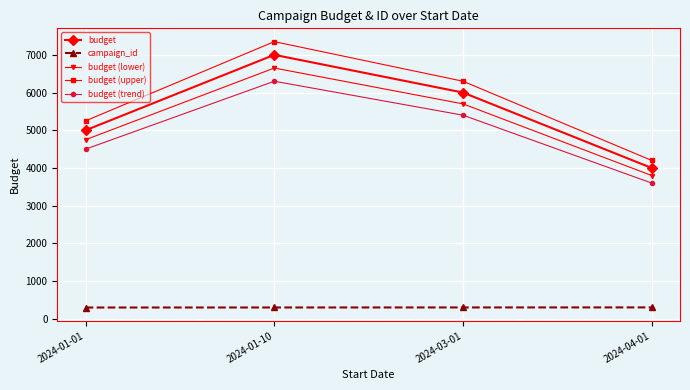

List the labels in order of budget value, smallest first.

2024-04-01, 2024-01-01, 2024-03-01, 2024-01-10